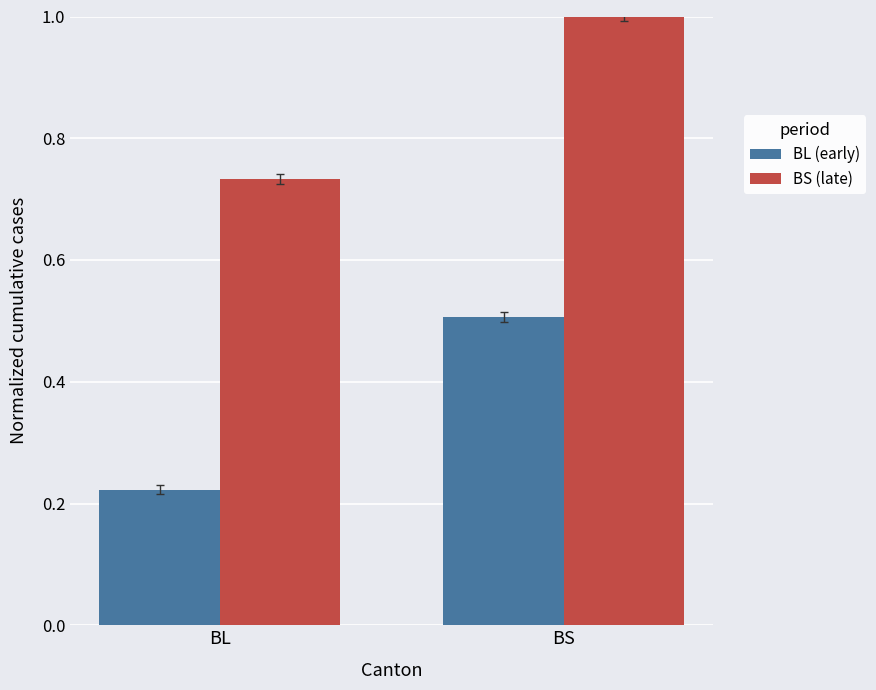

What is the value of the BL (early) bar at the 2nd from the left?

0.5